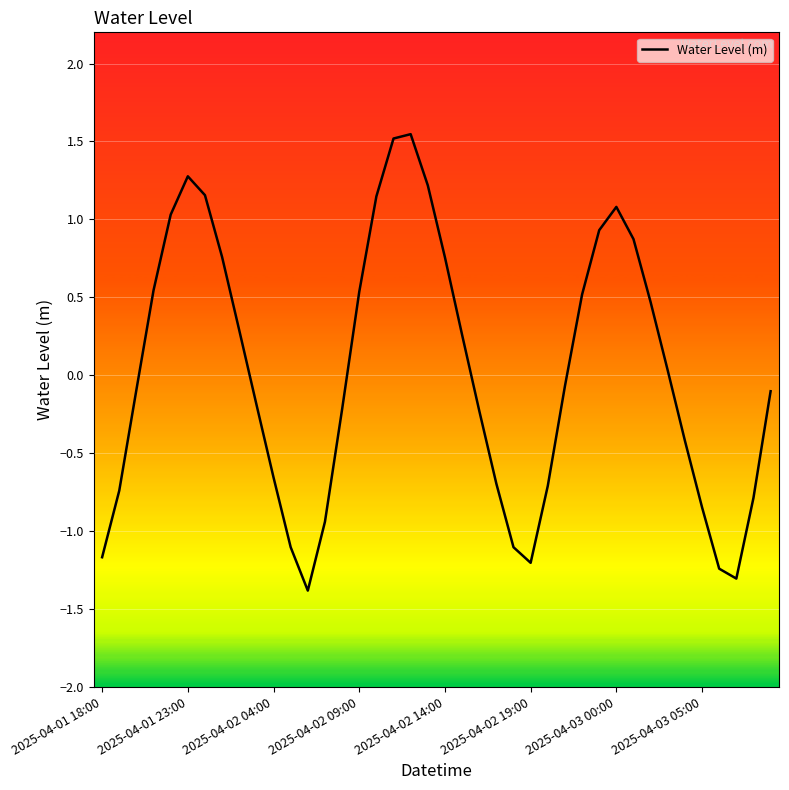

What is the smallest value displayed?

-1.4